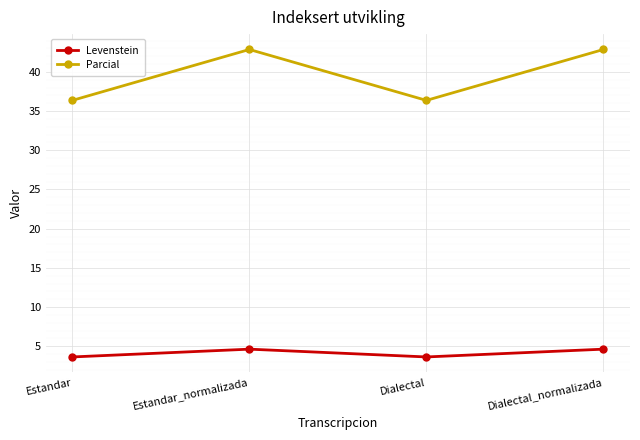

What are all the series names shown in the legend?

Levenstein, Parcial